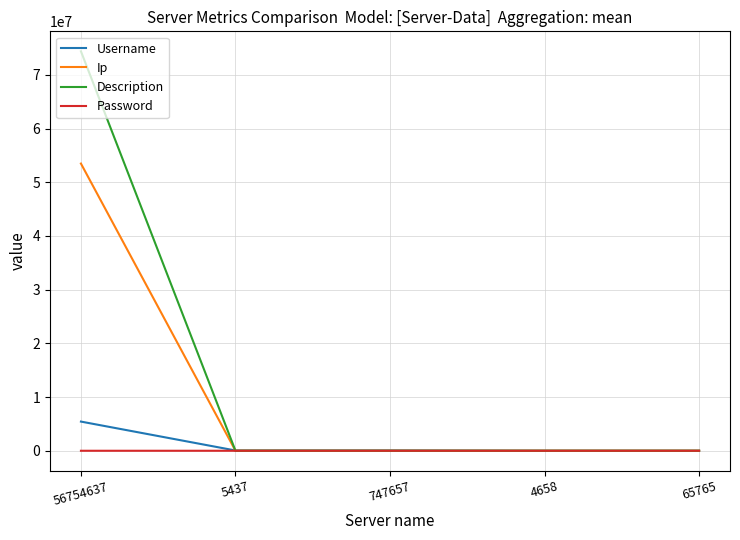

At which label does Username first exceed 53487?

56754637